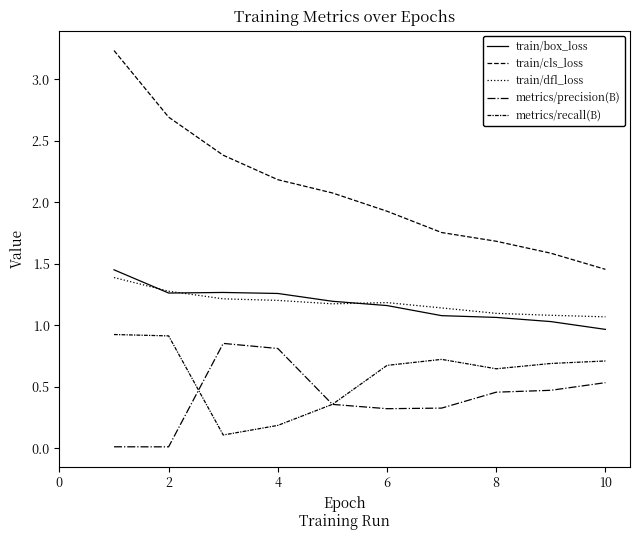

Does the chart display data point markers on the line(s)?

No